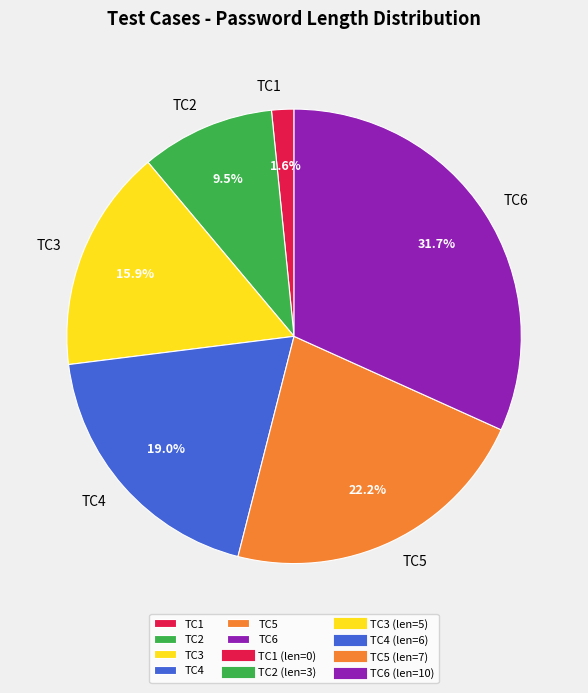

Do TC5 and TC2 together represent more than half of the pie?

No